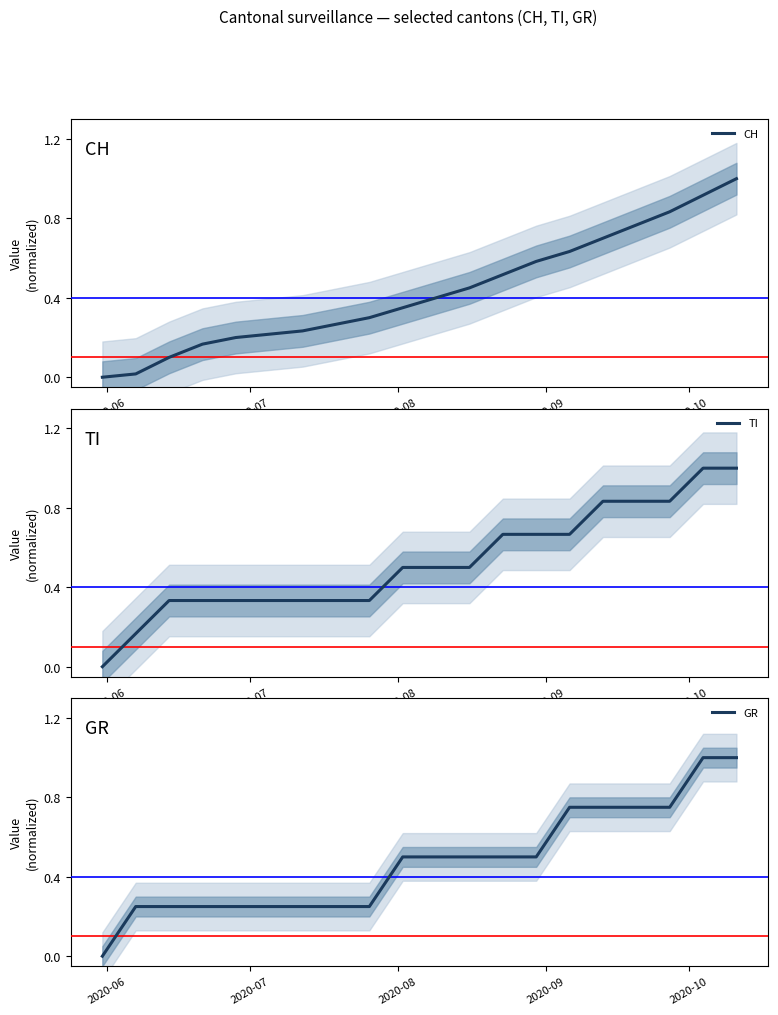

Count the TI values in the range 0 to 1.

20